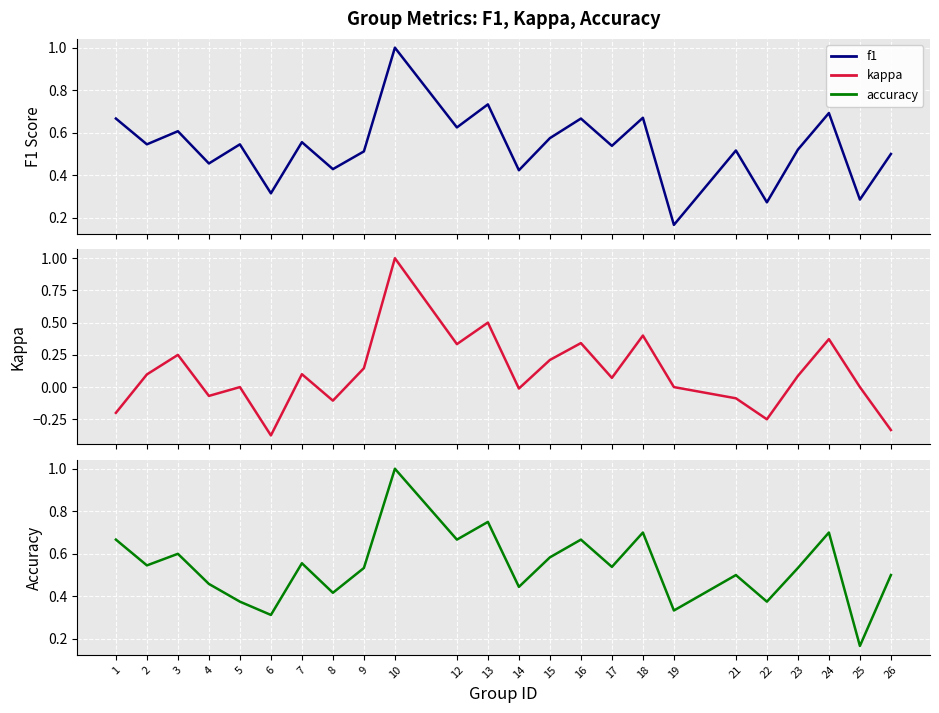

Which series has the largest total across all categories?

accuracy